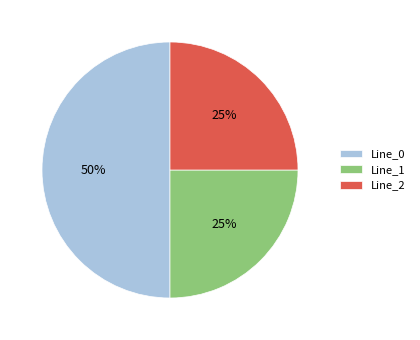

To the nearest percent, what is the combined percentage of Line_2 and Line_0?

75%